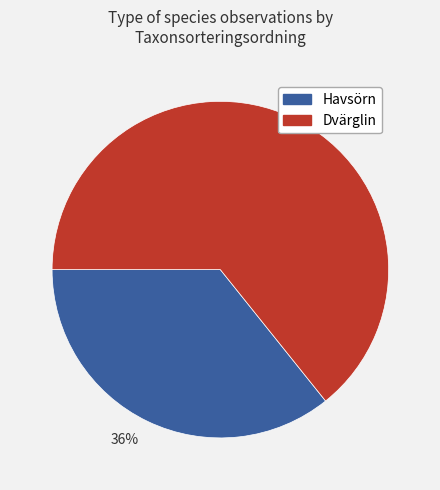

Do 64% and 36% together represent more than half of the pie?

Yes